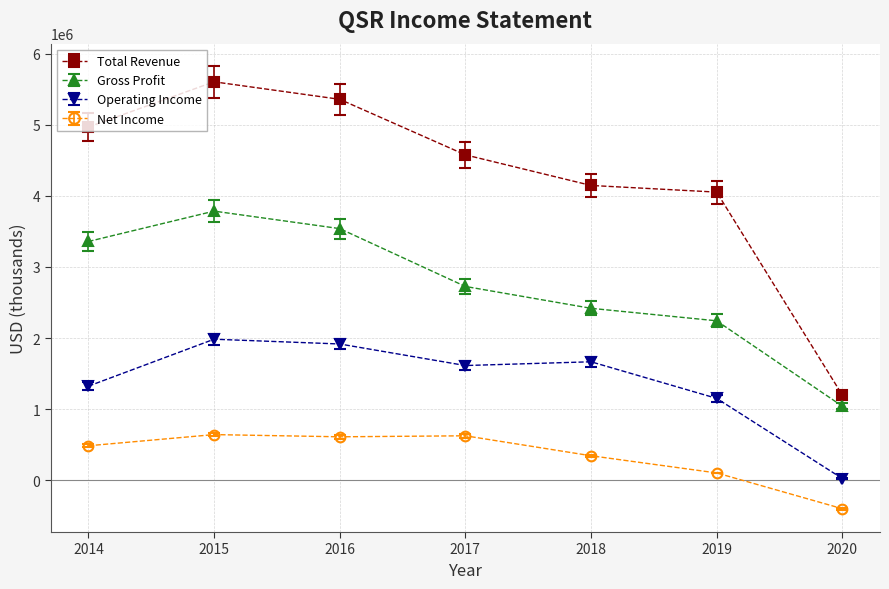

What are all the series names shown in the legend?

Total Revenue, Gross Profit, Operating Income, Net Income